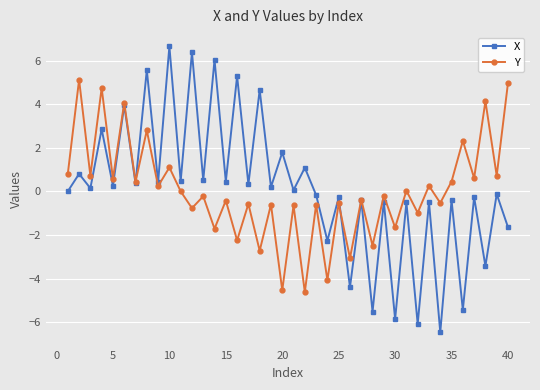

What is the value of the Y point at the 3rd from the left?

0.7